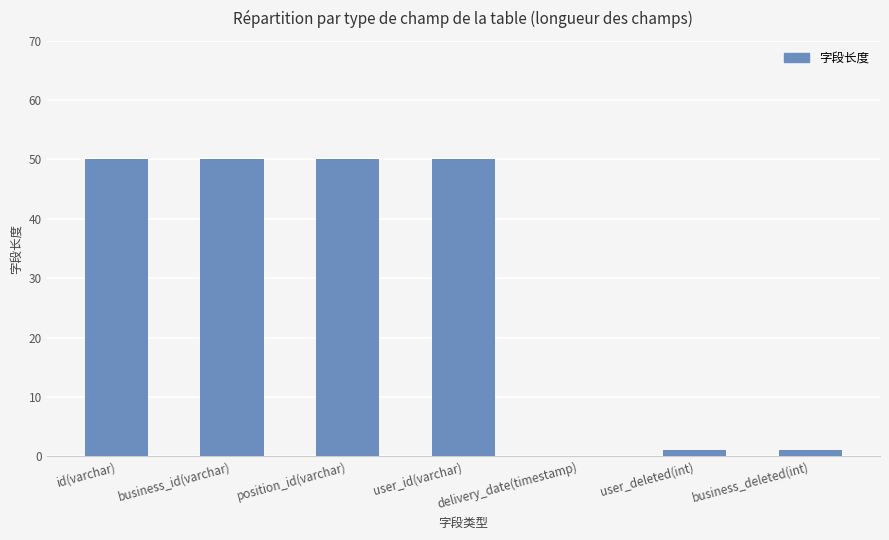

Is it true that the value at user_id(varchar) is 32?

False